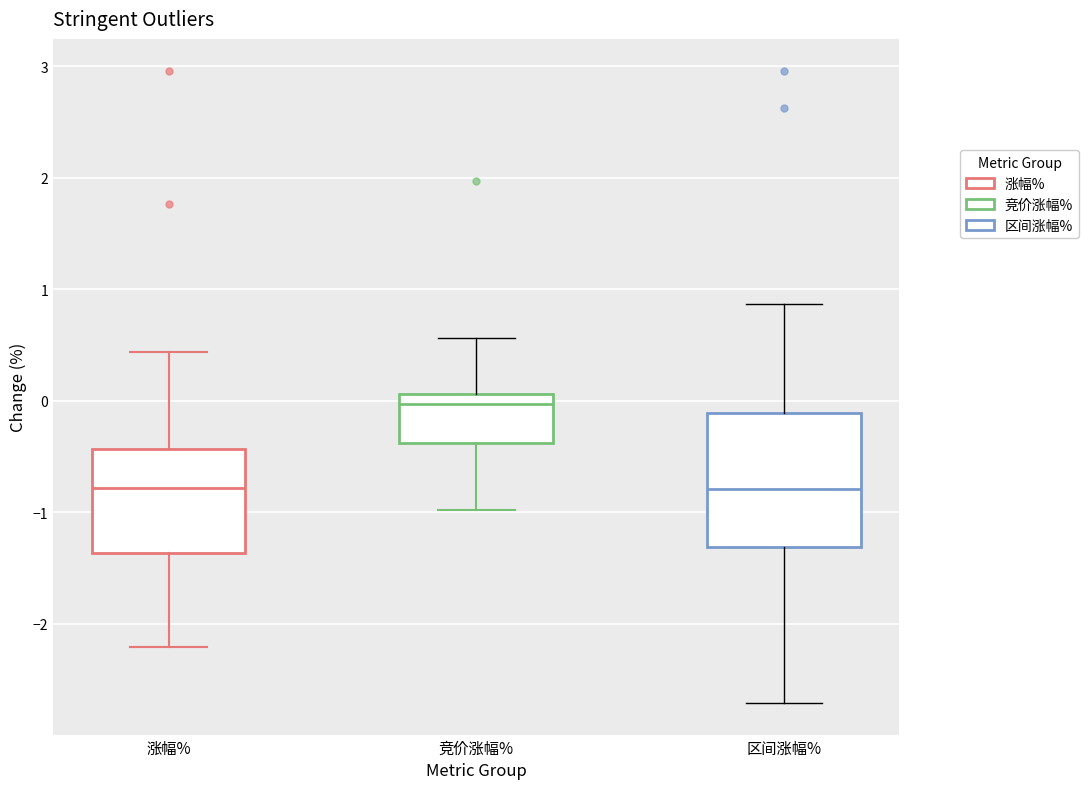

Comparing the boxes themselves (not the whiskers), which one is the tallest?

区间涨幅%